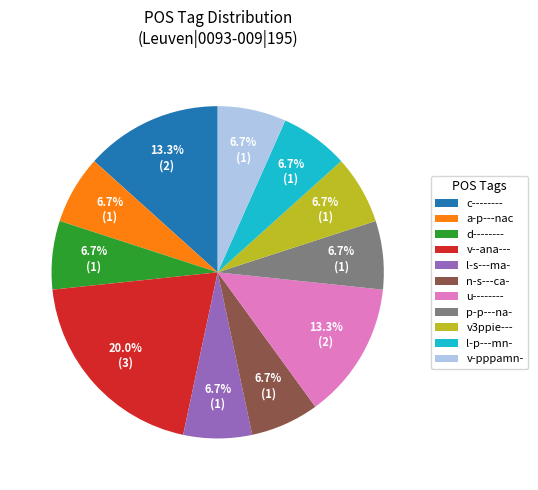

Does v-pppamn- represent more than half of the total?

No